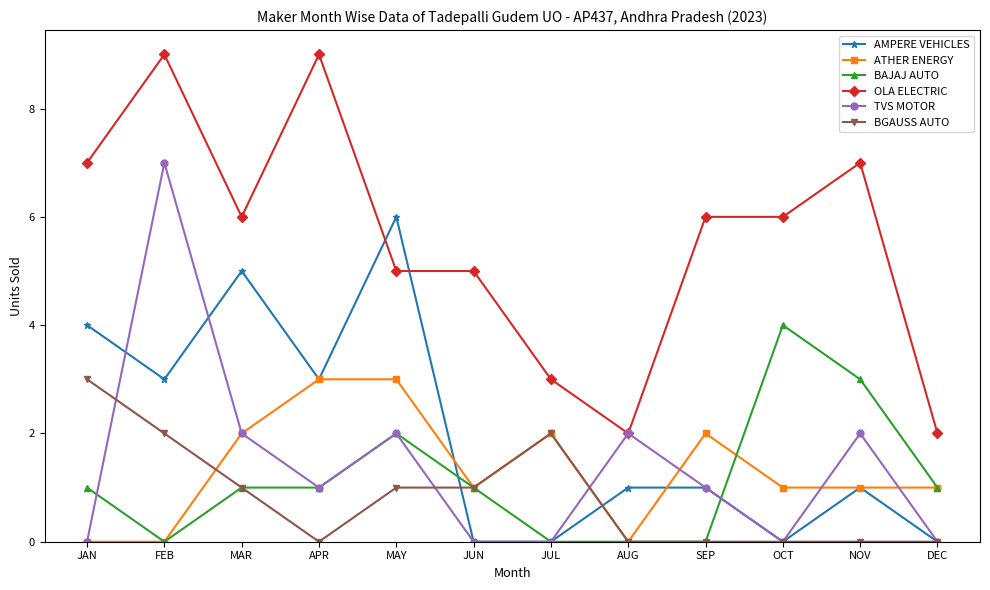

Does the chart have visible grid lines?

No